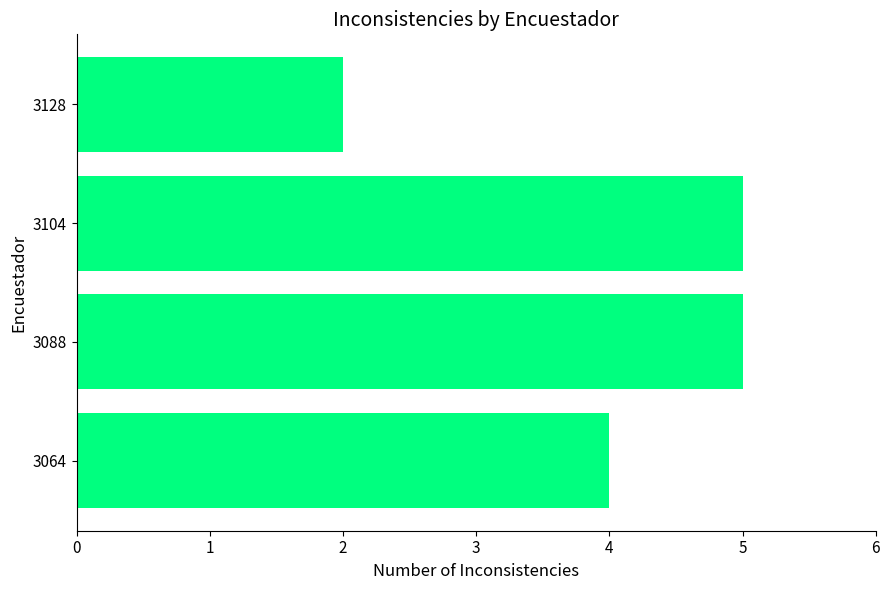

True or false: the data shows 2 at 3128.

True